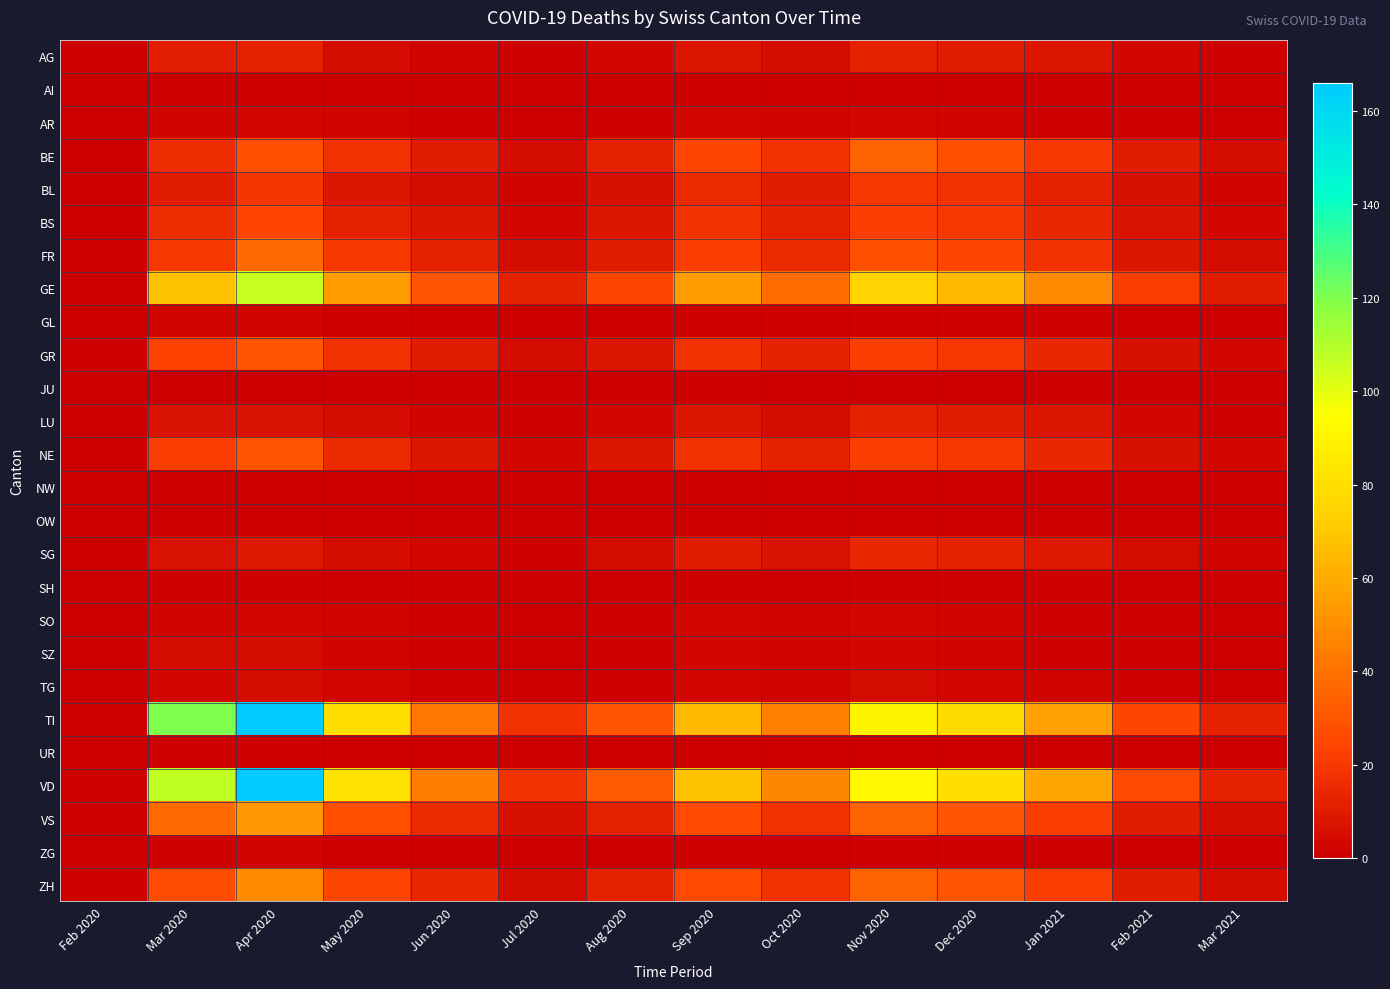

Which series has the widest spread of values?

TI